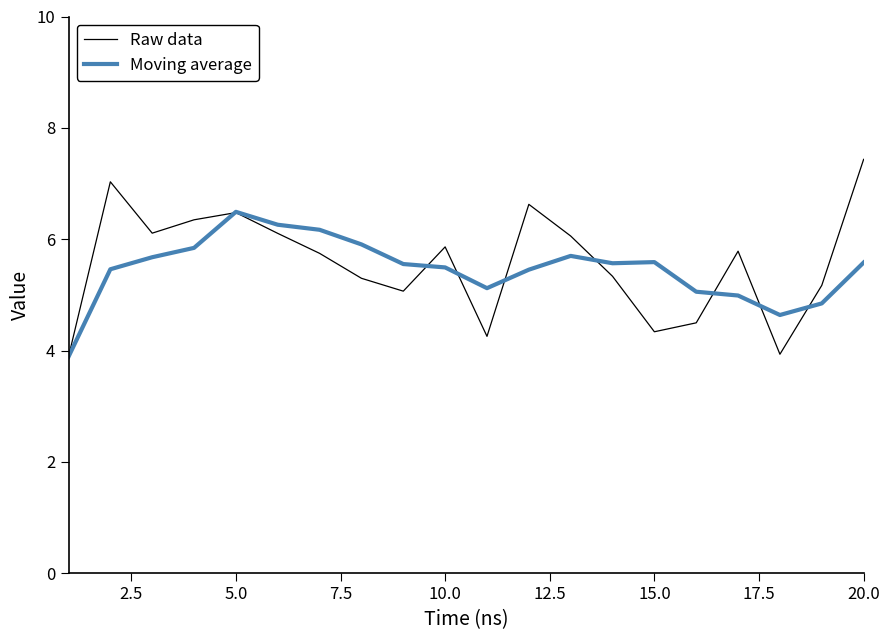

What is the lowest value of the Raw data series?

3.9